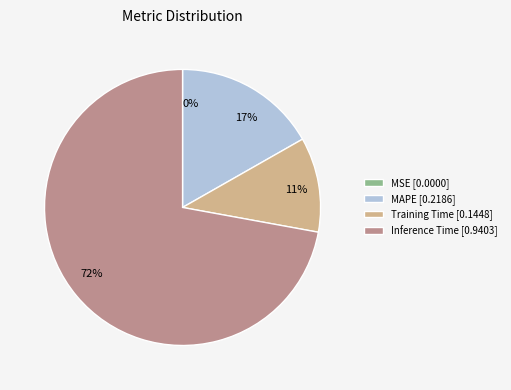

To the nearest percent, what is the average slice percentage?

25%